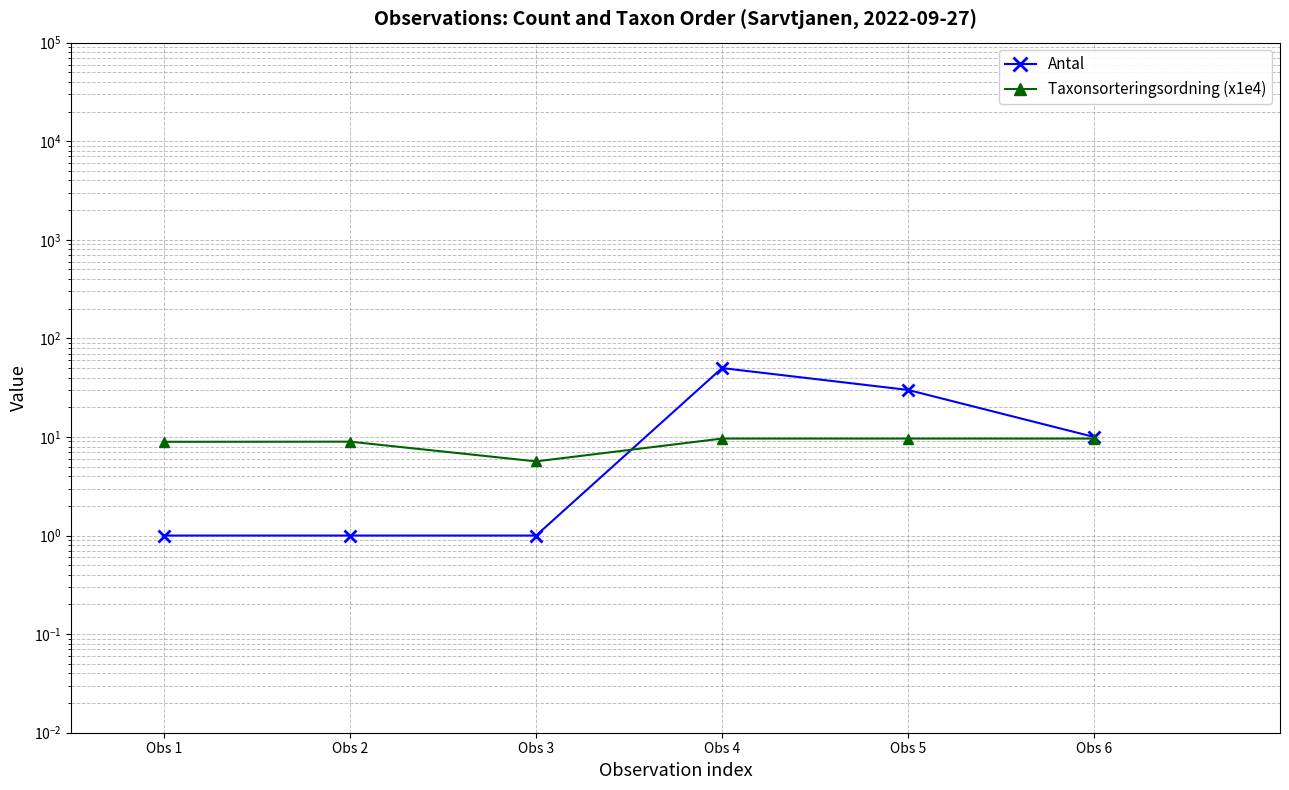

What is the sum of the Antal values at Obs 4 and Obs 2?

51.0